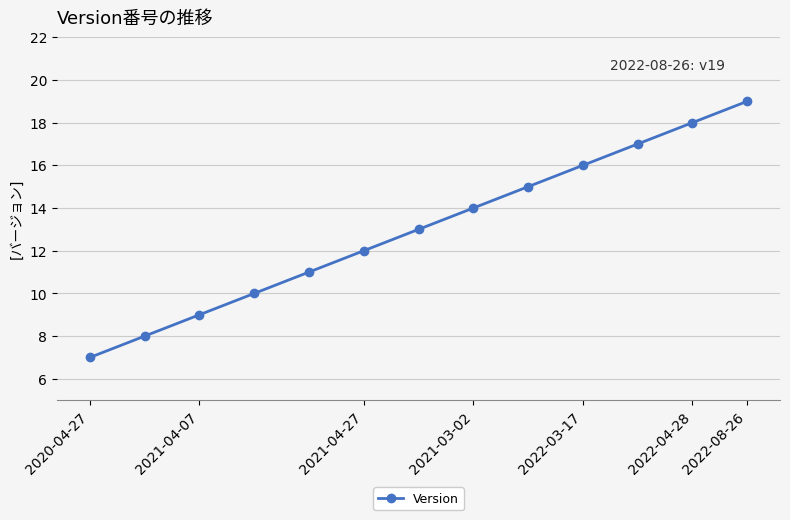

How many series are shown in this chart?

1